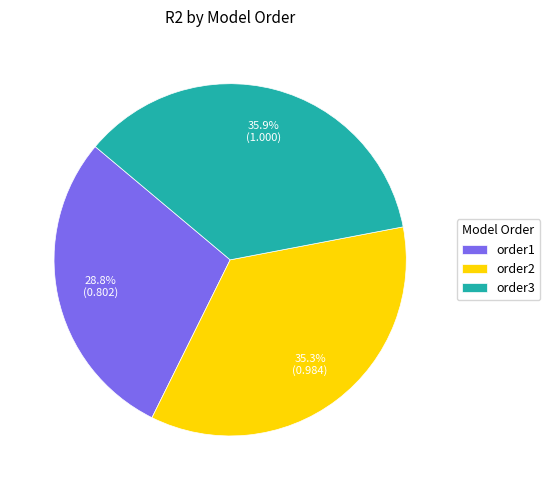

The order1 slice represents 29% of the pie. True or false?

True